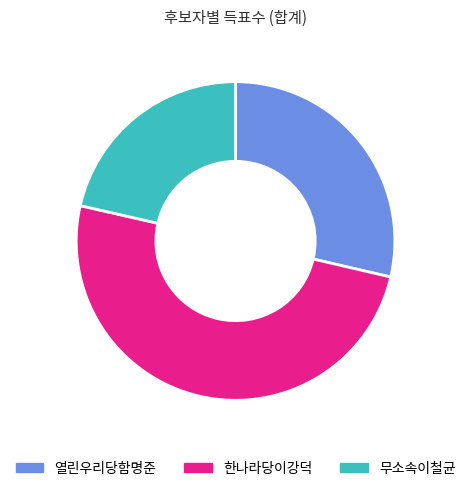

Which has a higher value, 열린우리당함명준 or 무소속이철균?

열린우리당함명준